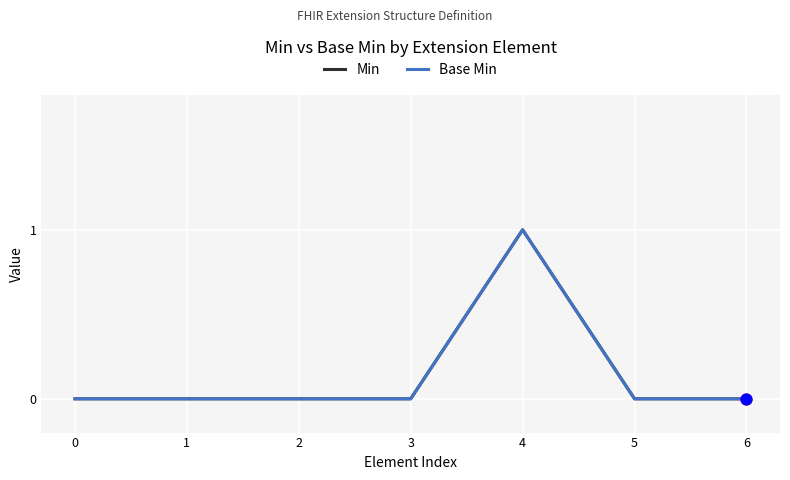

Which series has the largest total across all categories?

Min